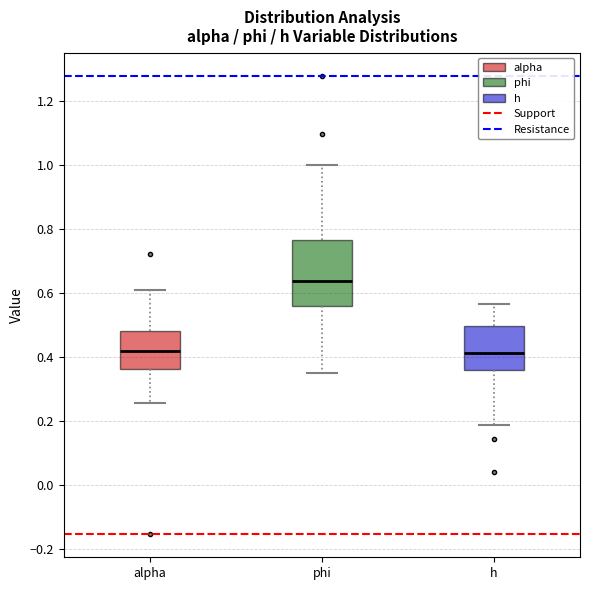

Which box's median line is the highest?

phi